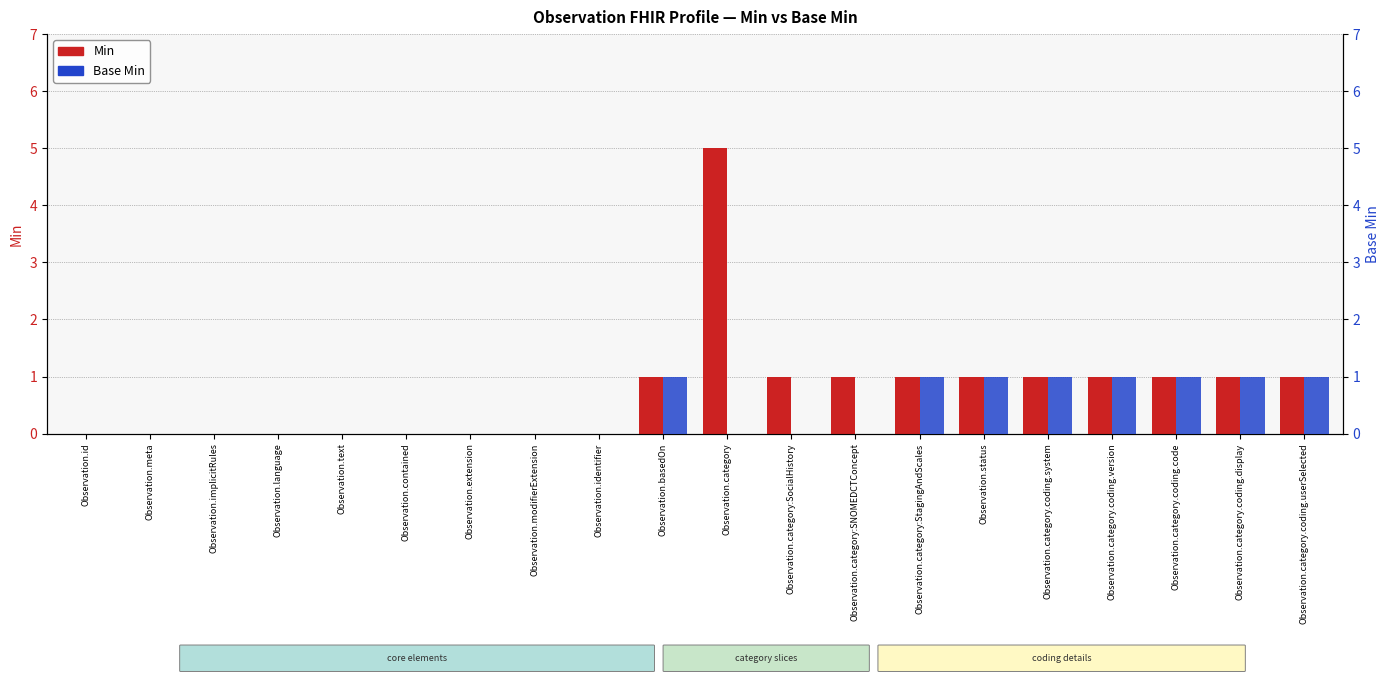

Reading left to right, extract all data points from this chart.

Min: 0	0	0	0	0	0	0	0	0	1	5	1	1	1	1	1	1	1	1	1
Base Min: 0	0	0	0	0	0	0	0	0	1	0	0	0	1	1	1	1	1	1	1